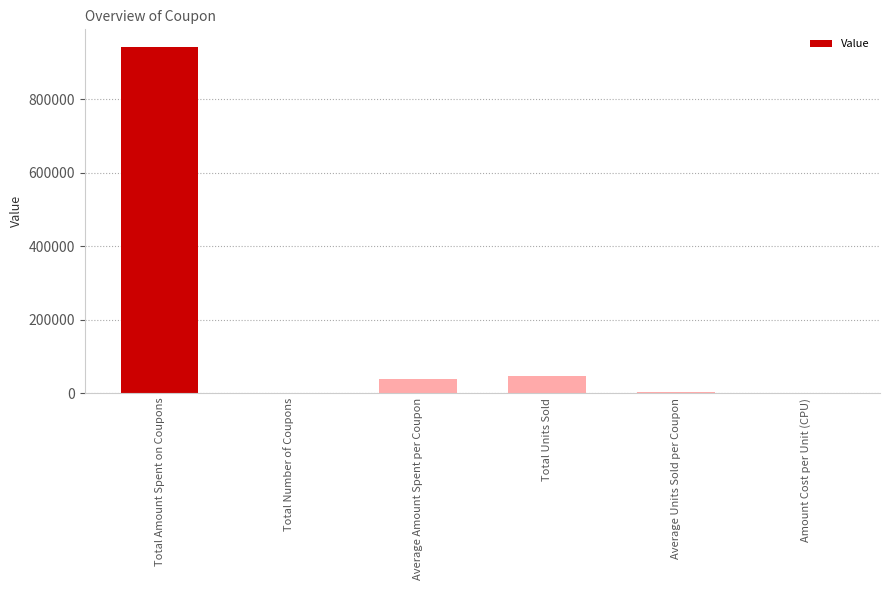

What is the sum of all values?

1032335.8